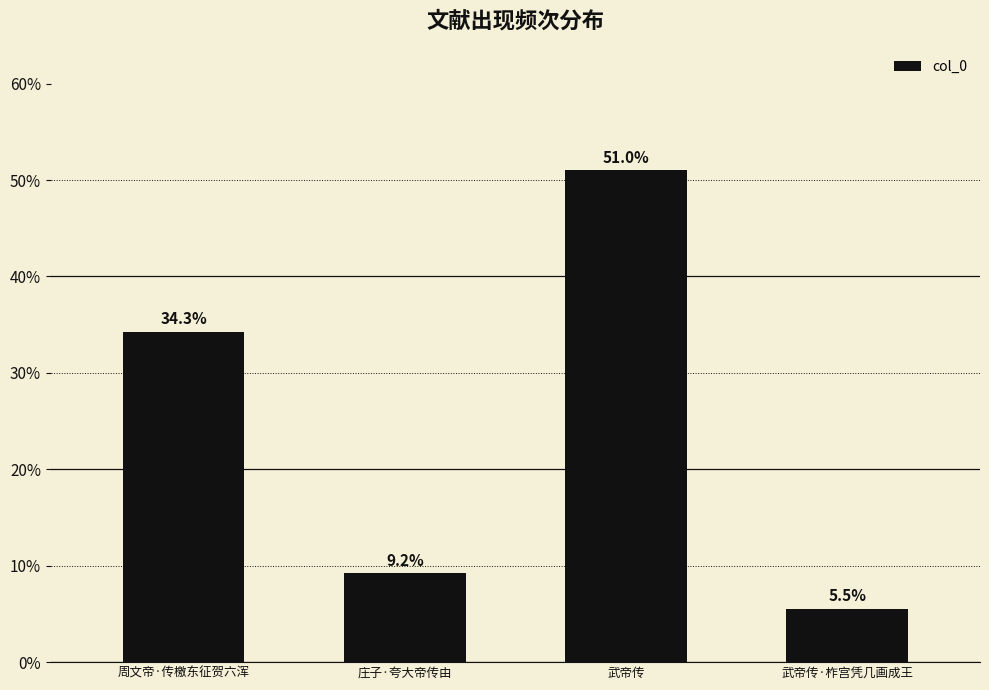

Reading right to left, extract all data points from this chart.

5.5	51.0	9.2	34.3